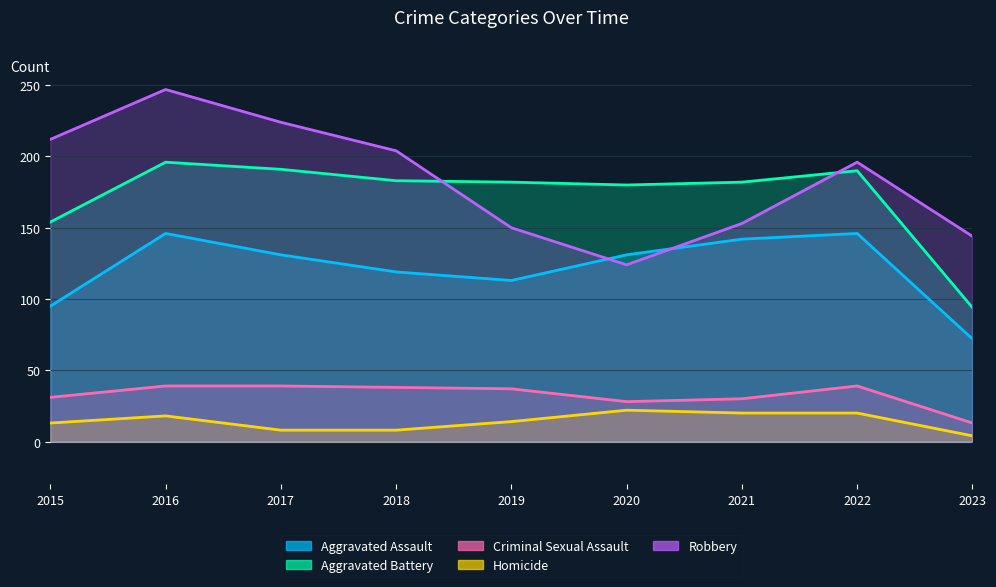

True or false: Criminal Sexual Assault and Homicide intersect in this chart.

False